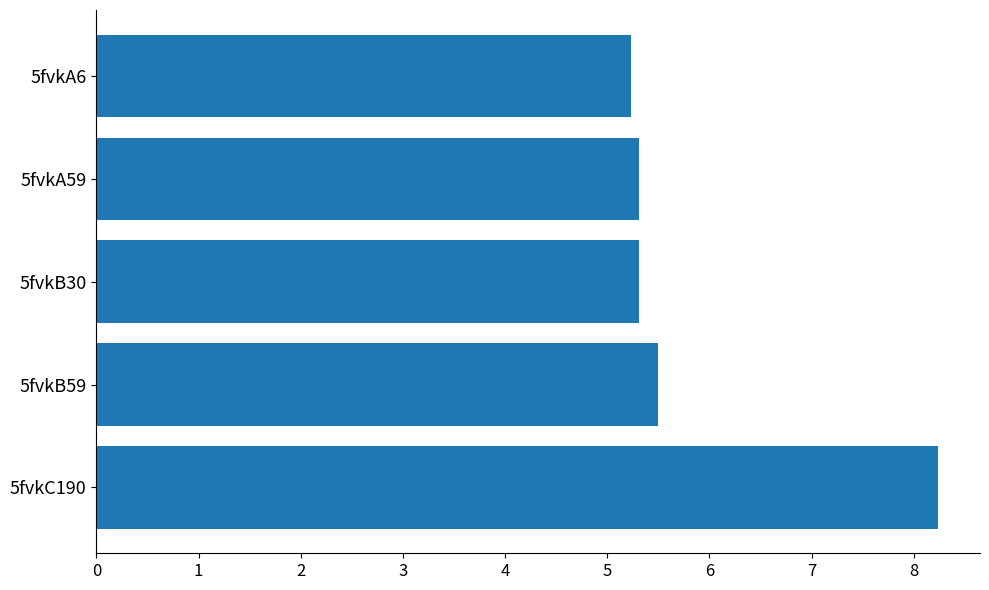

What is the sum of all values?

29.6